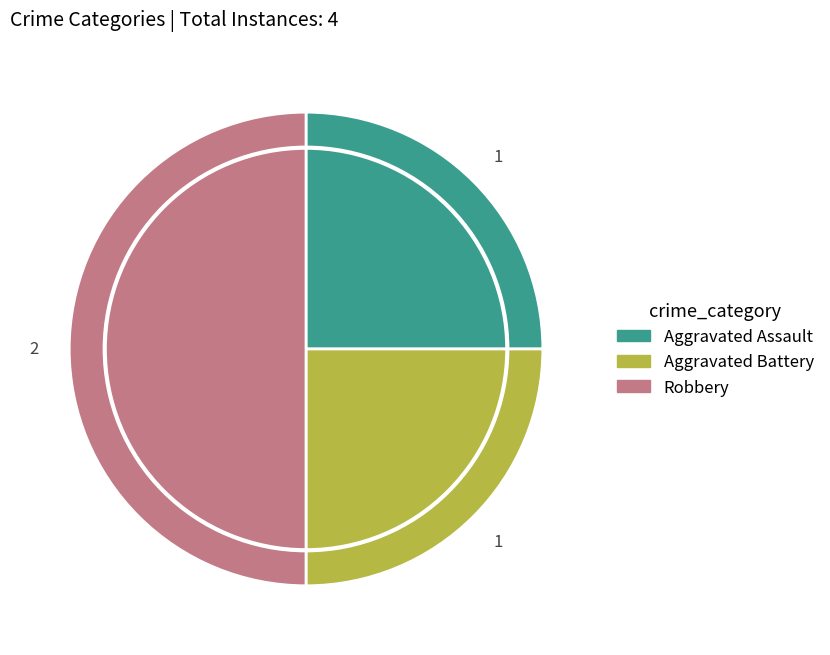

Which category has the biggest portion of the pie?

Robbery